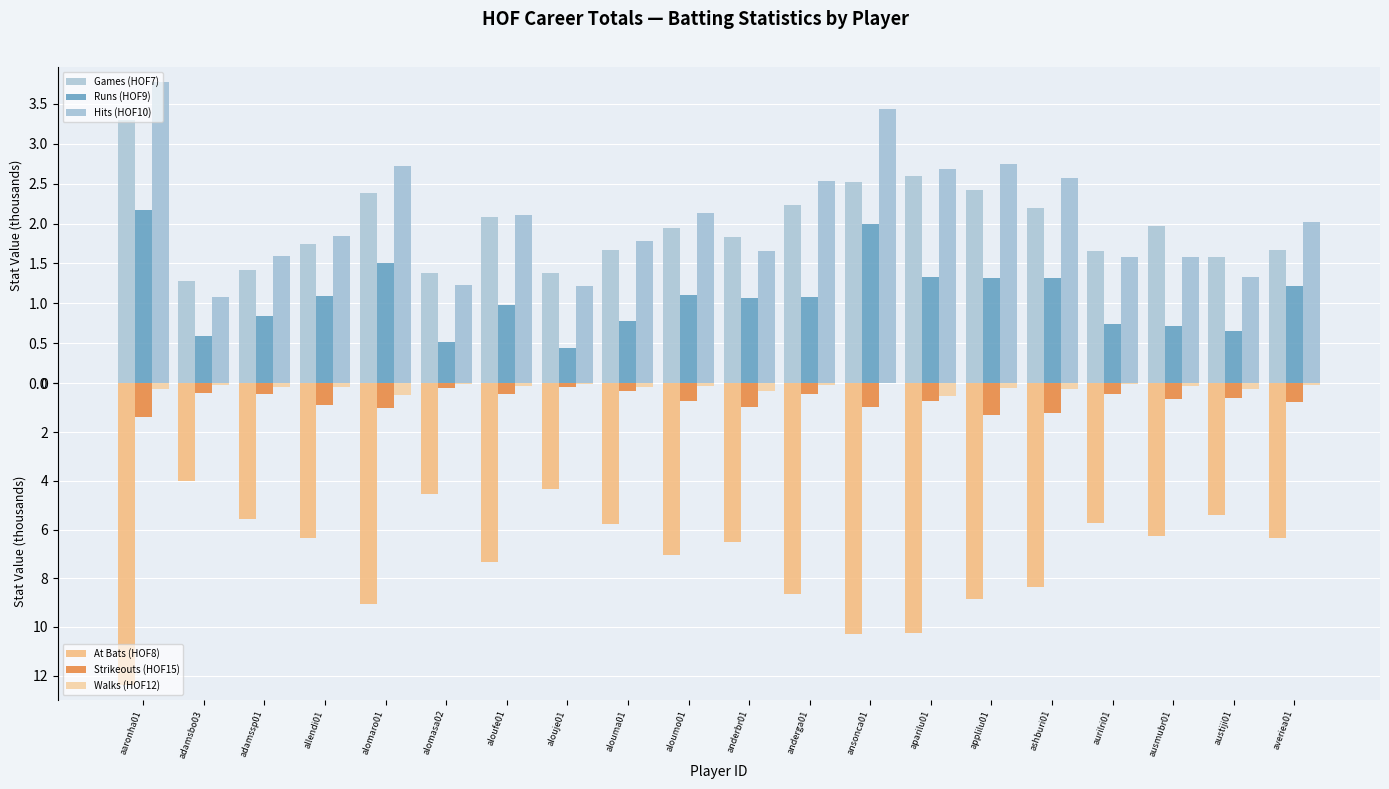

What is the approximate value of Hits (HOF10) at applilu01?

2.7